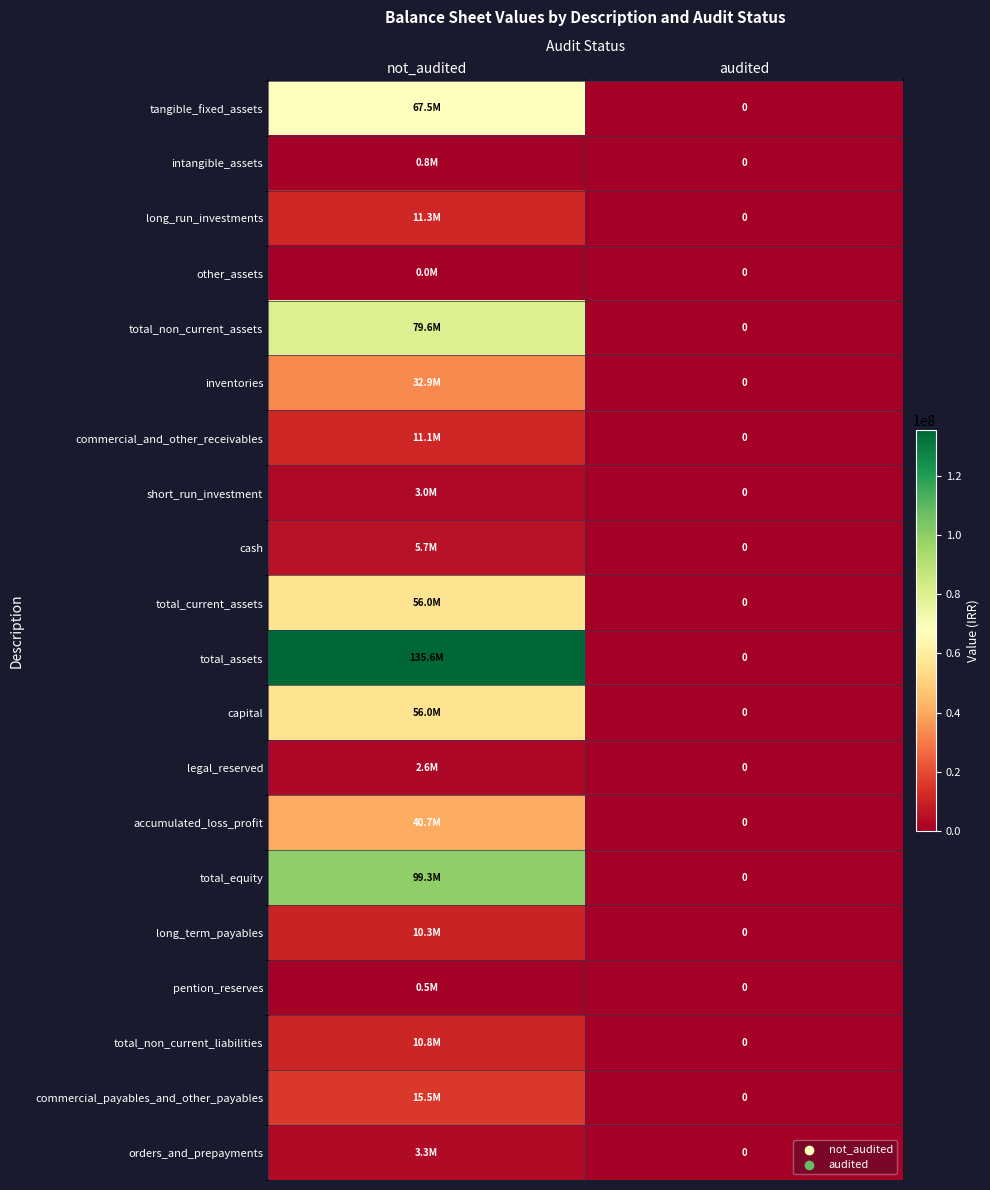

What is the spread (max minus min) of values at not_audited?

135610270